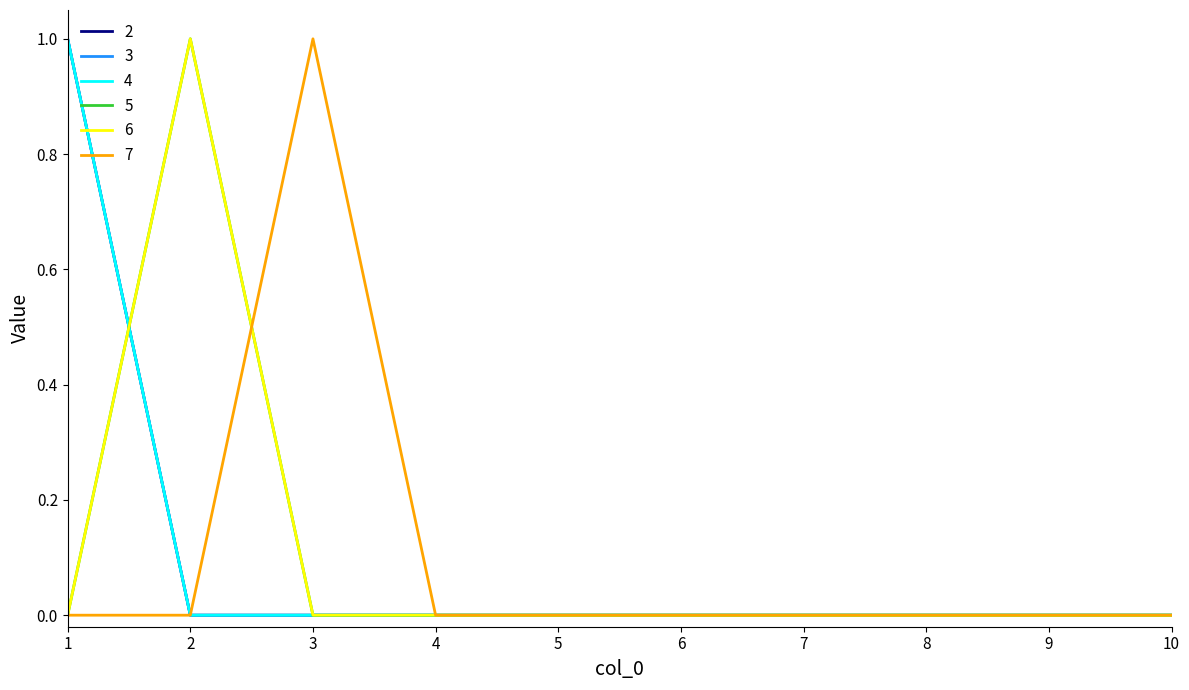

Does the chart display data point markers on the line(s)?

No